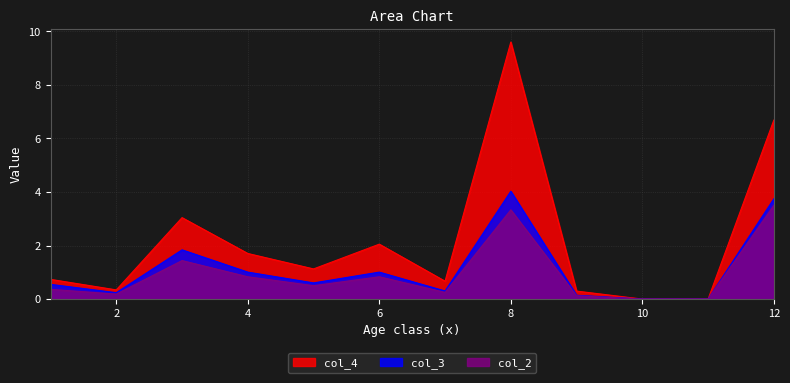

What is the value of the col_4 point at the 12th from the left?

6.7